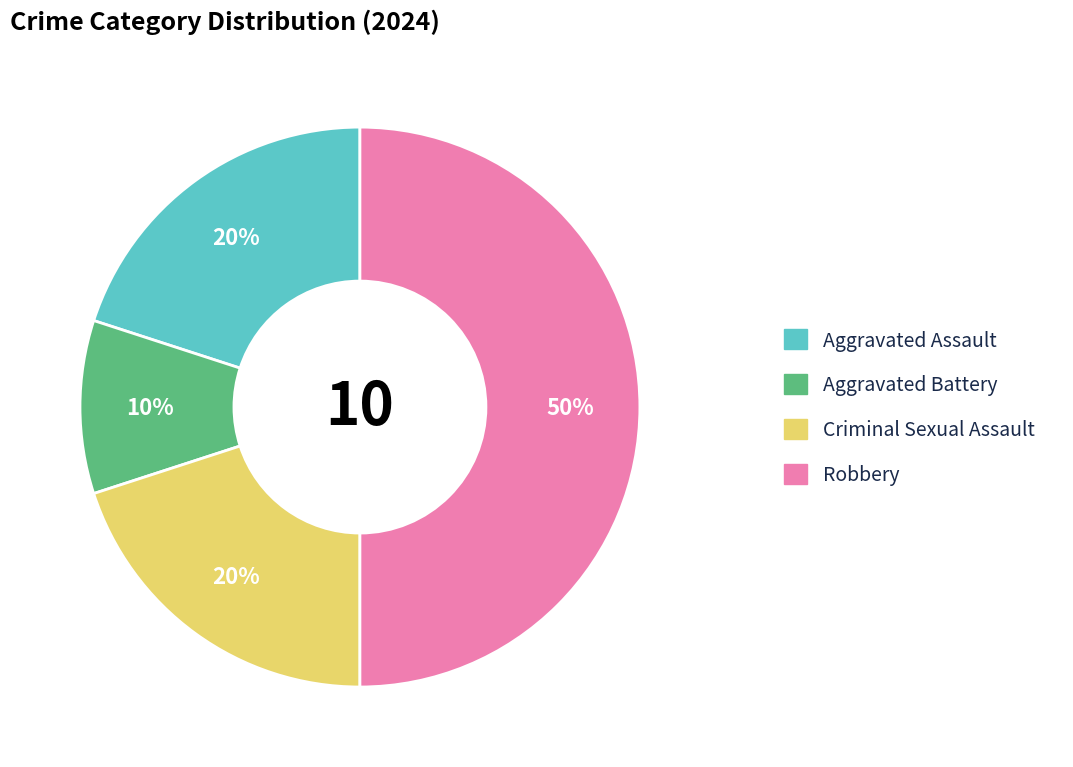

What is the largest slice in the pie chart?

Robbery